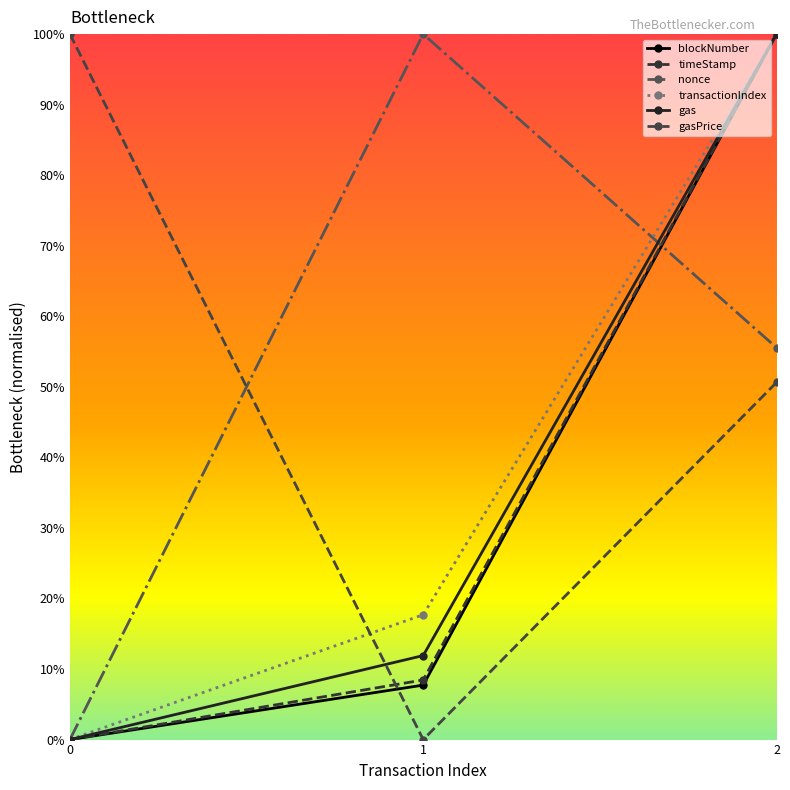

Does the chart have visible grid lines?

No